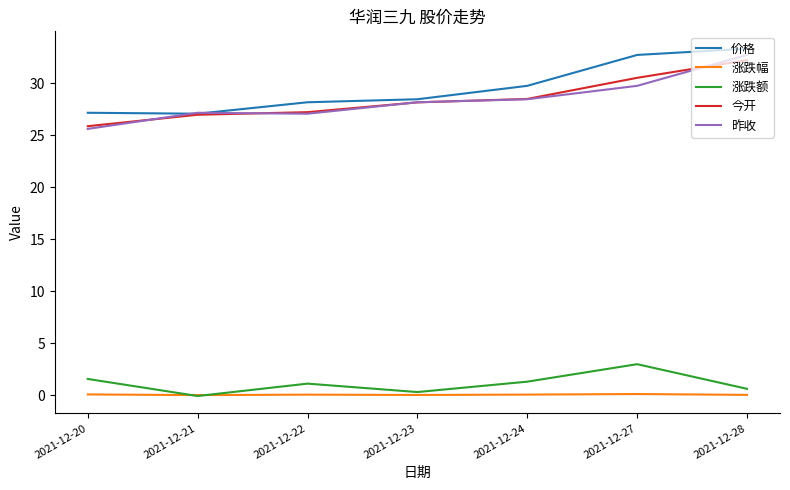

What is the smallest value displayed?

-0.1